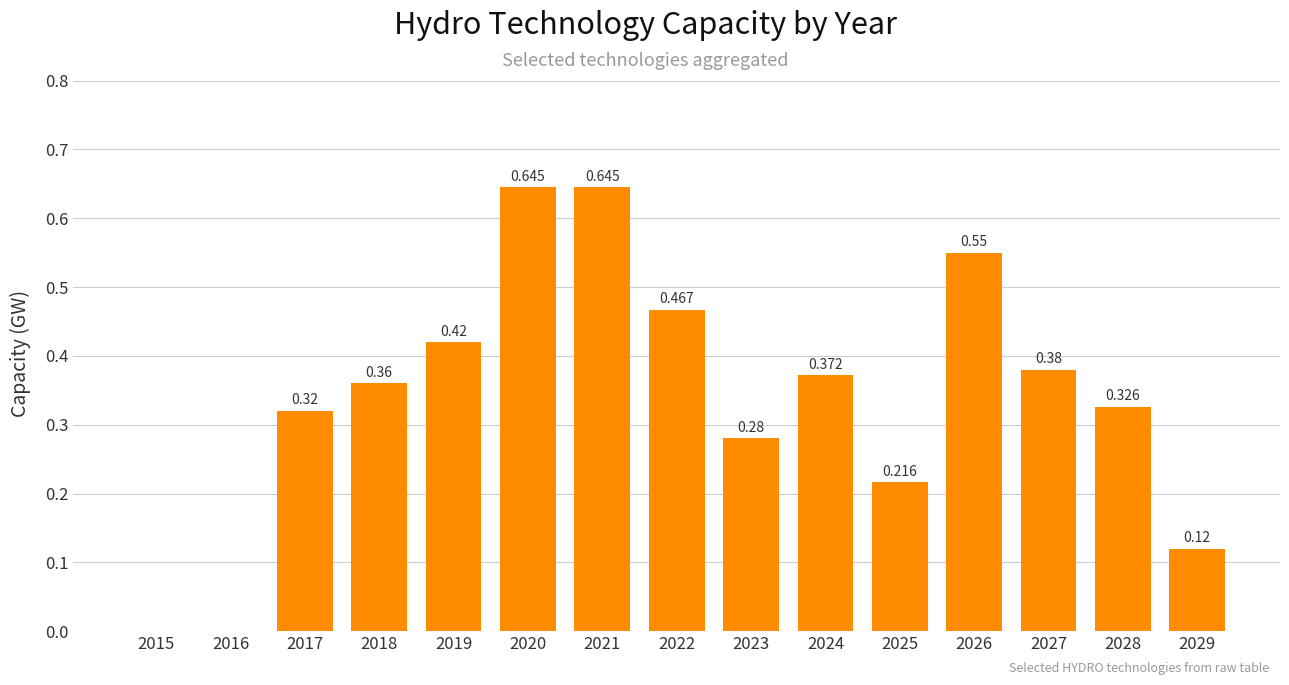

How many data points does each series have?

15